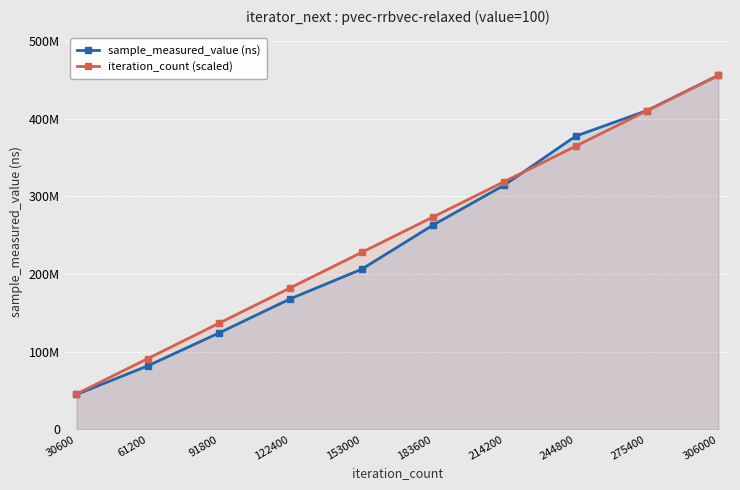

The sample_measured_value (ns) series shows 263066406.0 at 183600. True or false?

True